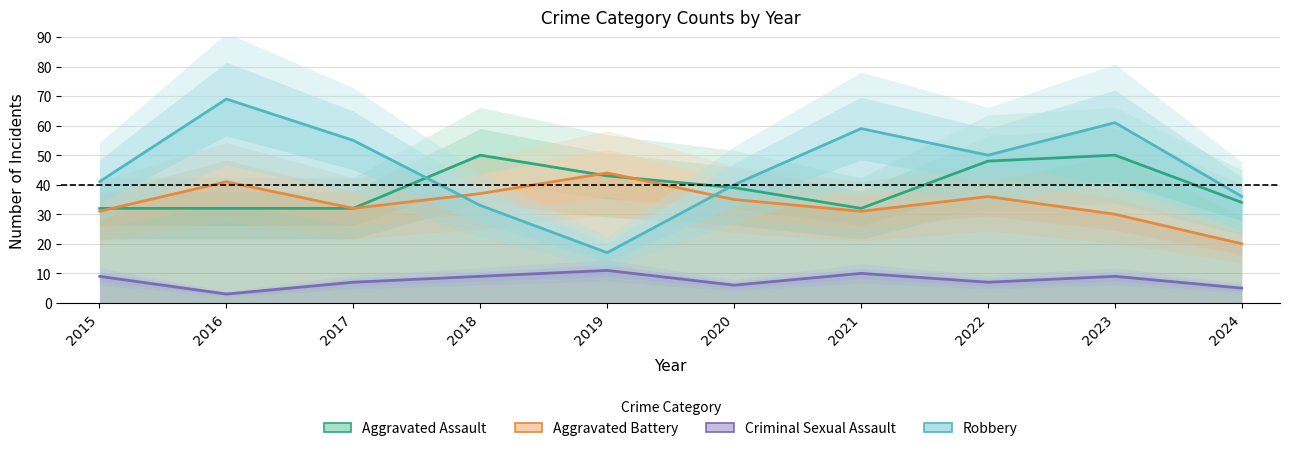

At which category is the sum across all series the highest?

2023